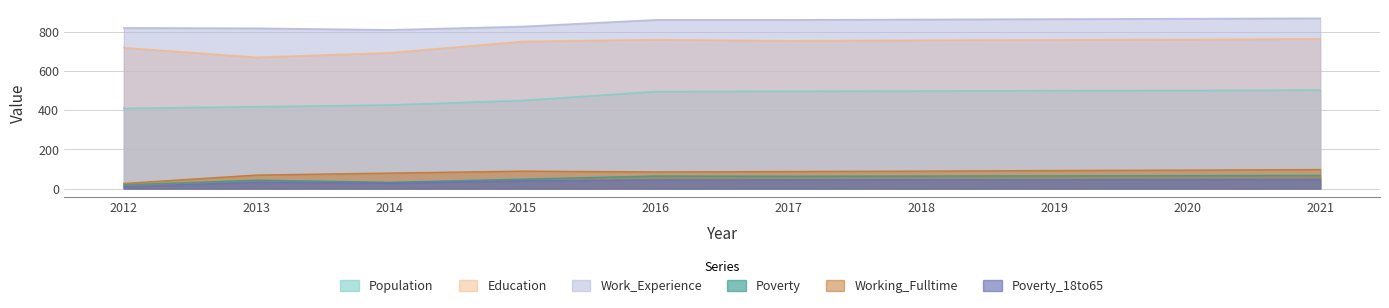

At which category is the sum across all series the highest?

2021